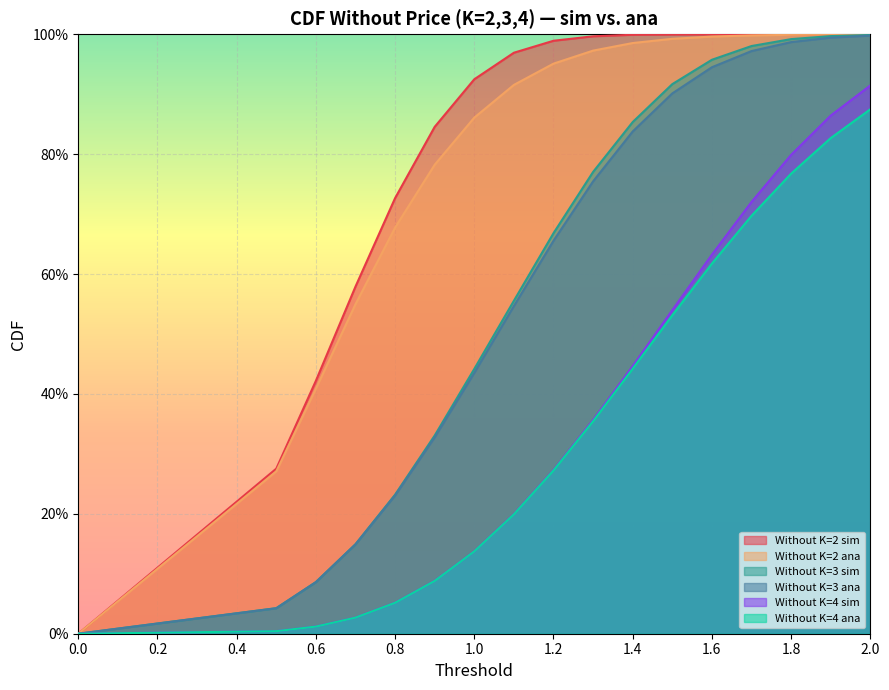

What is the maximum value for Without K=4 ana?

0.9